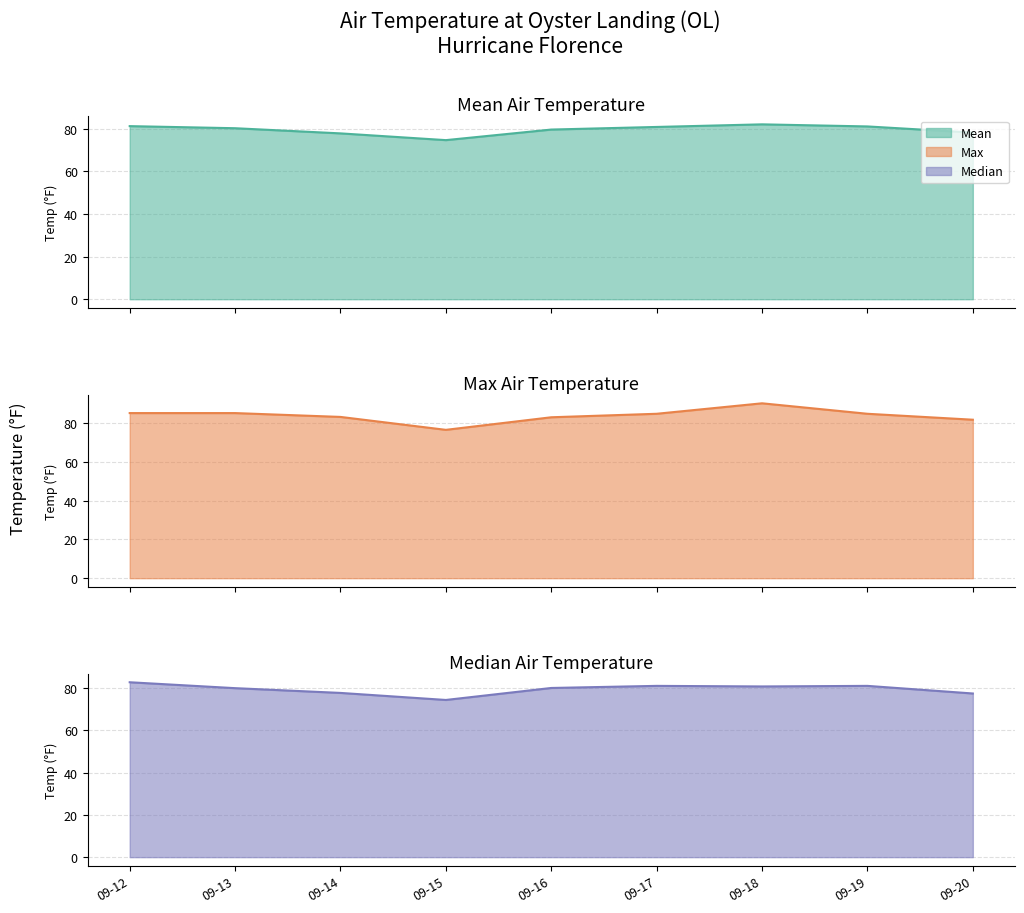

Does the chart display data point markers on the line(s)?

No